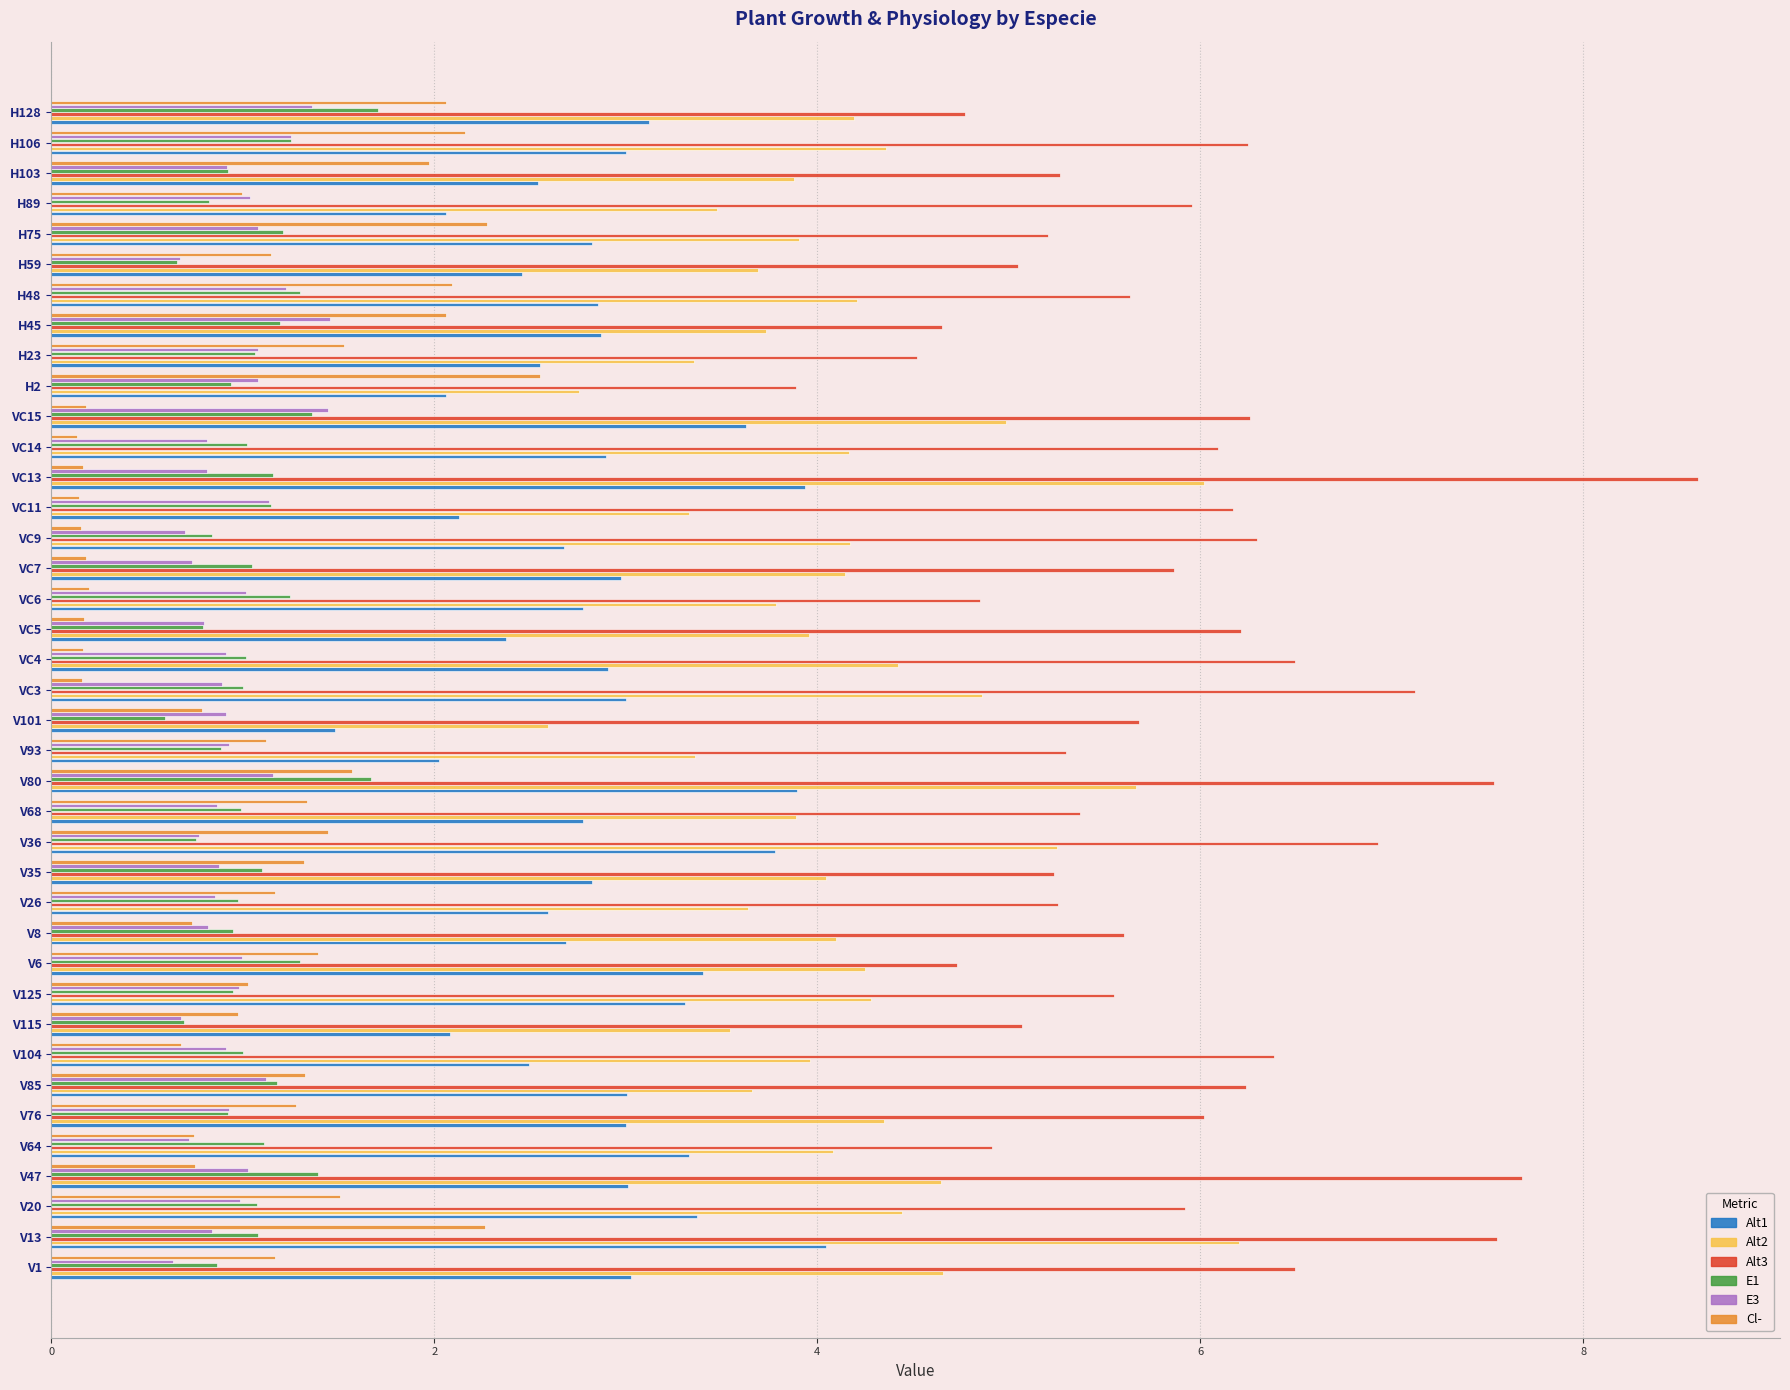

What is the sum of all E1 values?

41.2